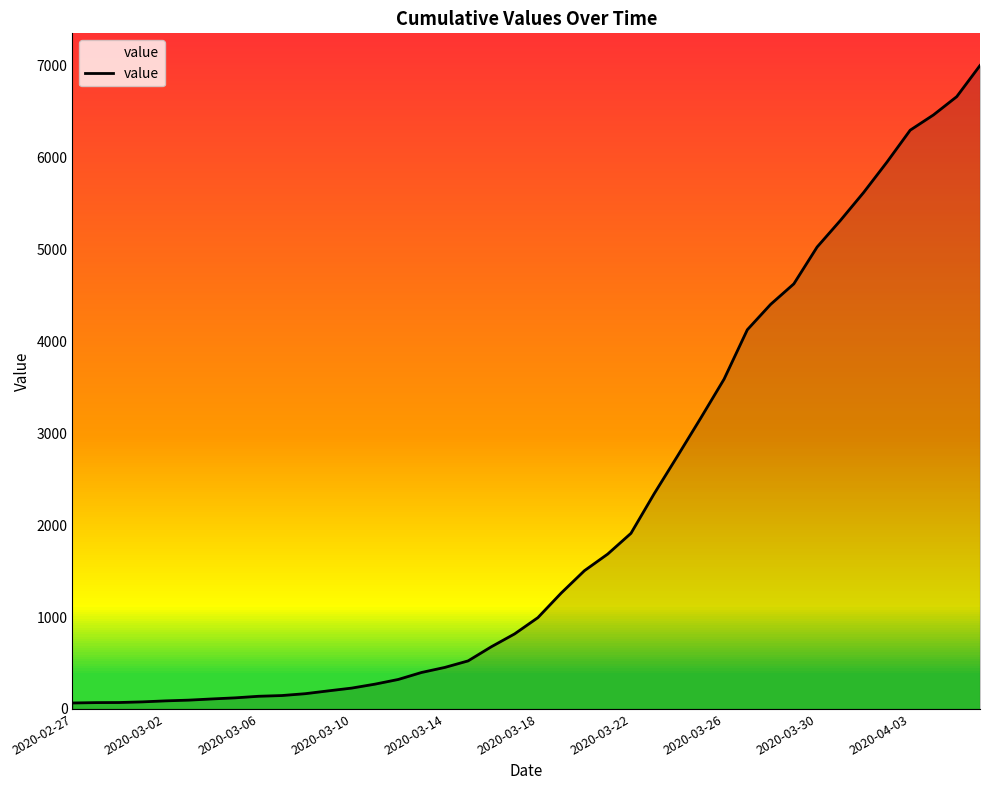

What is the difference between the maximum and minimum values?

6940